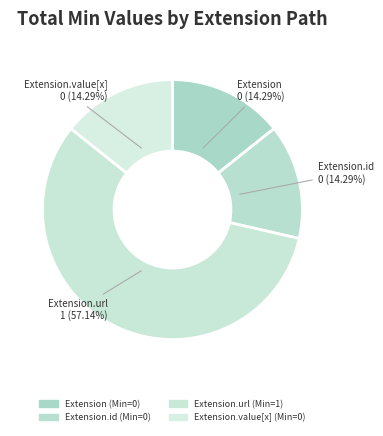

Count the number of slices in the pie.

4